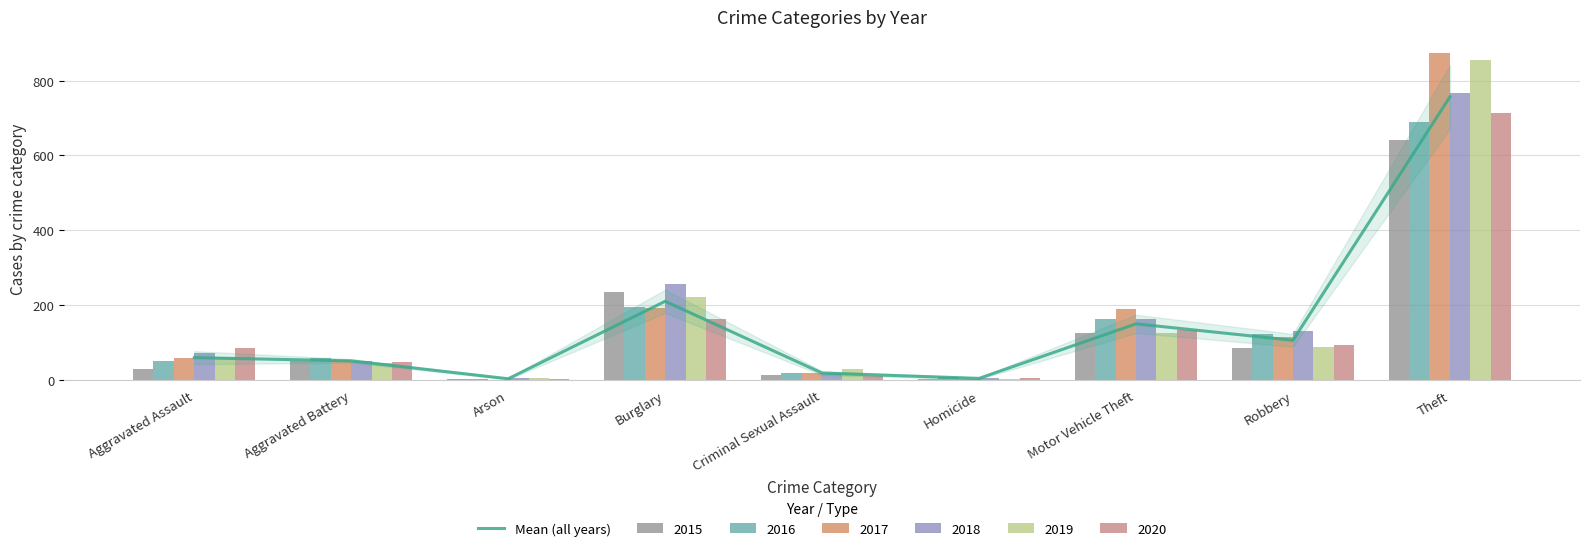

Where does the data first go above 60?

Burglary